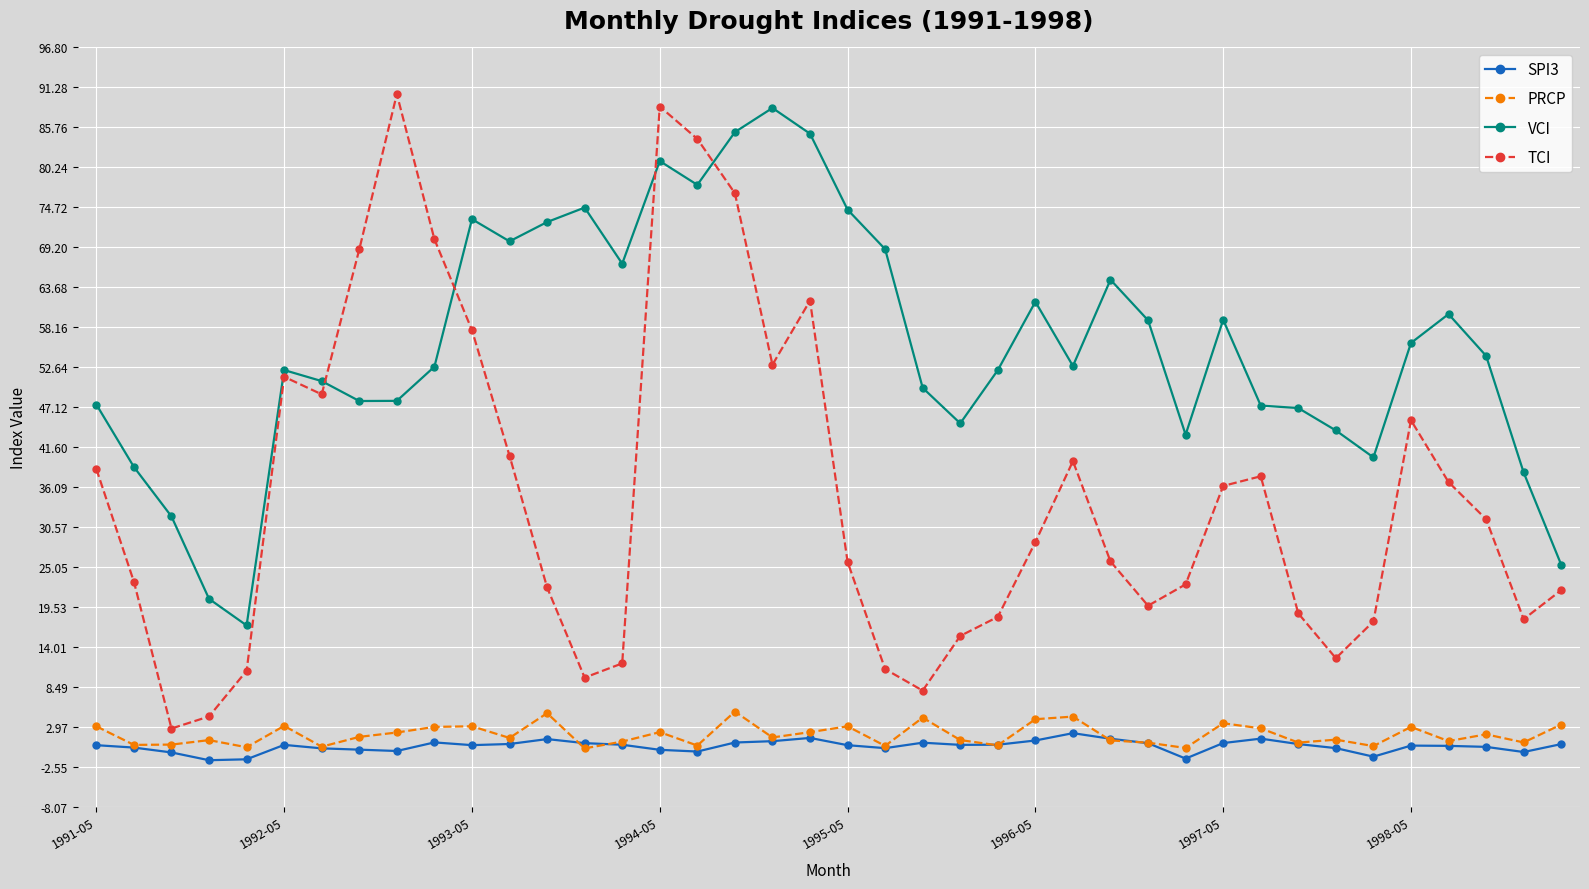

True or false: VCI has more than 0 interior local peaks.

True